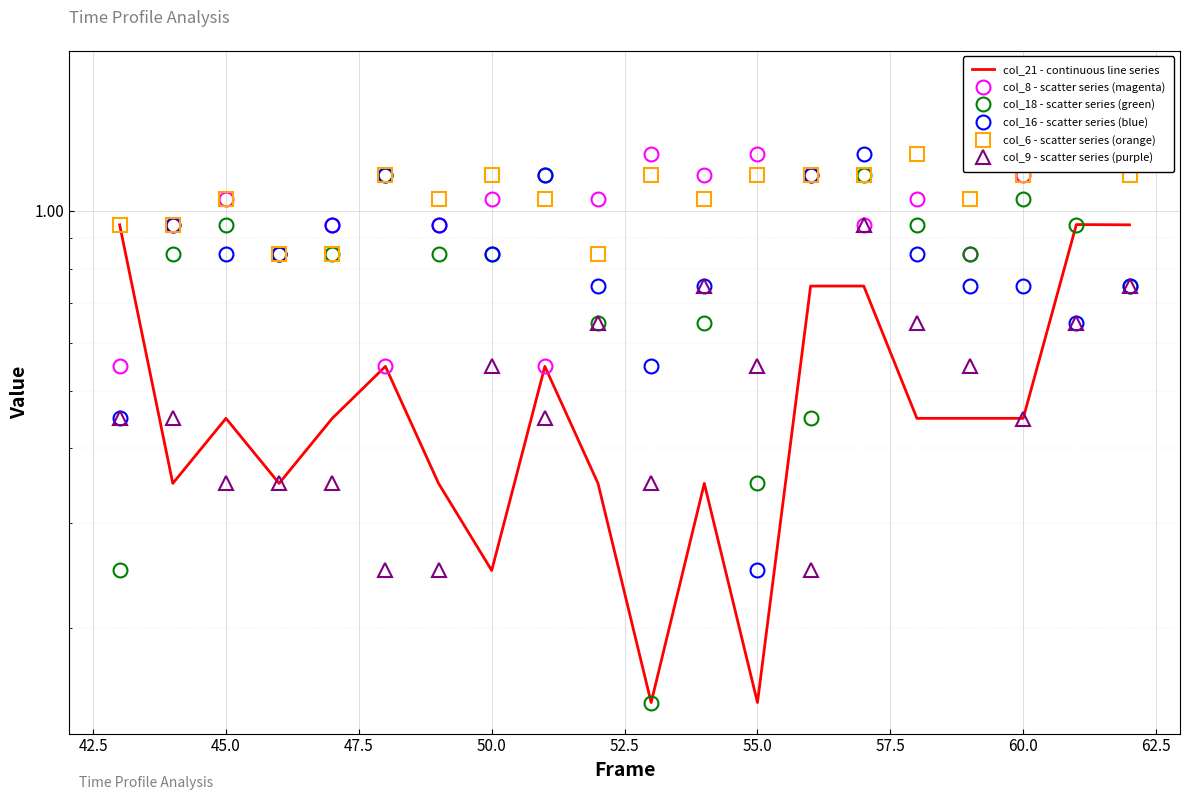

Which series has the widest spread of values?

col_8 - scatter series (magenta)